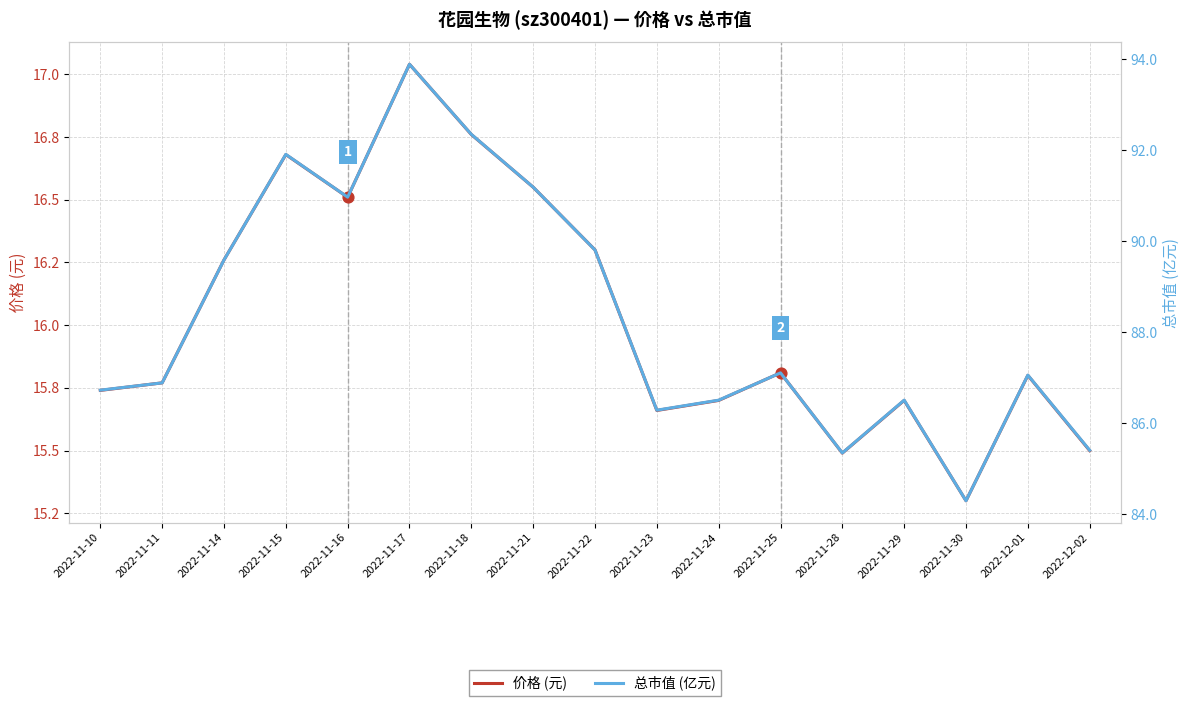

At how many categories does at least one series exceed 68?

17